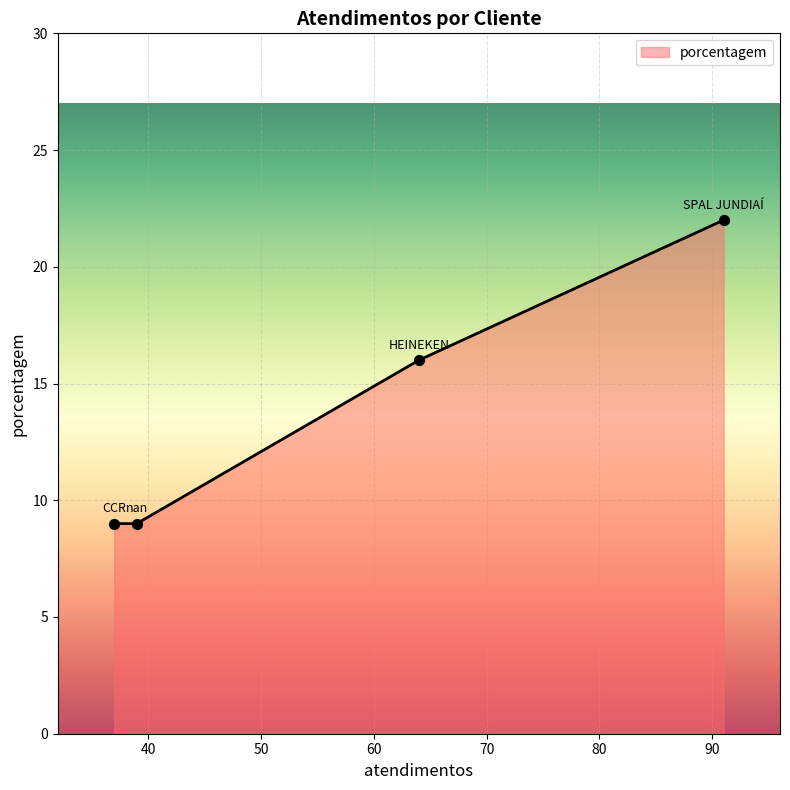

What is the minimum value shown in the chart?

9